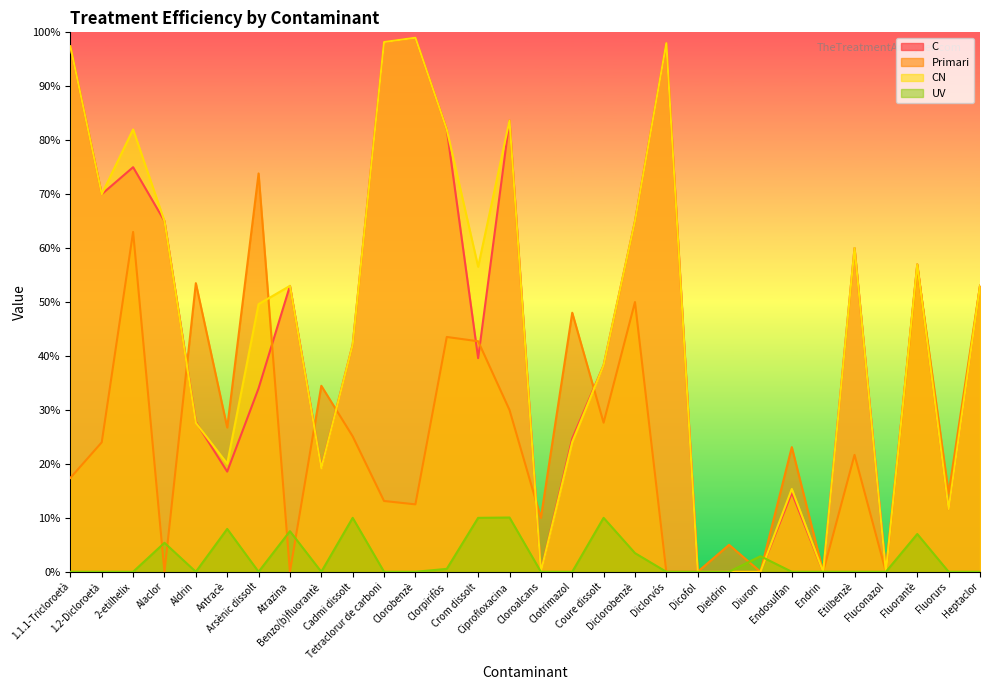

At which label does Primari first exceed 24?

2-etilhelix